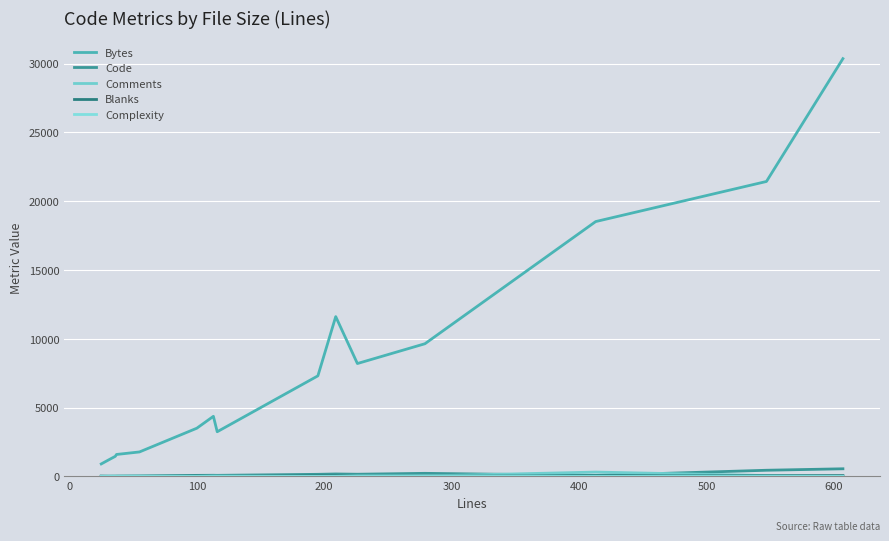

Which series has the largest range (max minus min)?

Bytes